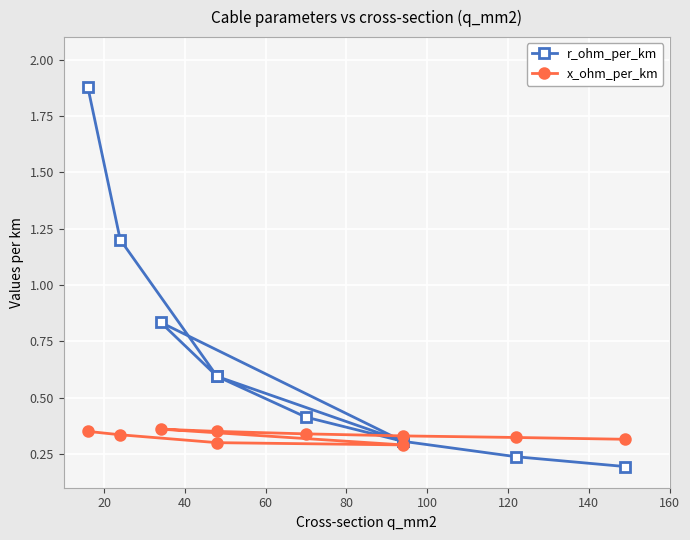

True or false: r_ohm_per_km has more than 0 interior local peaks.

True